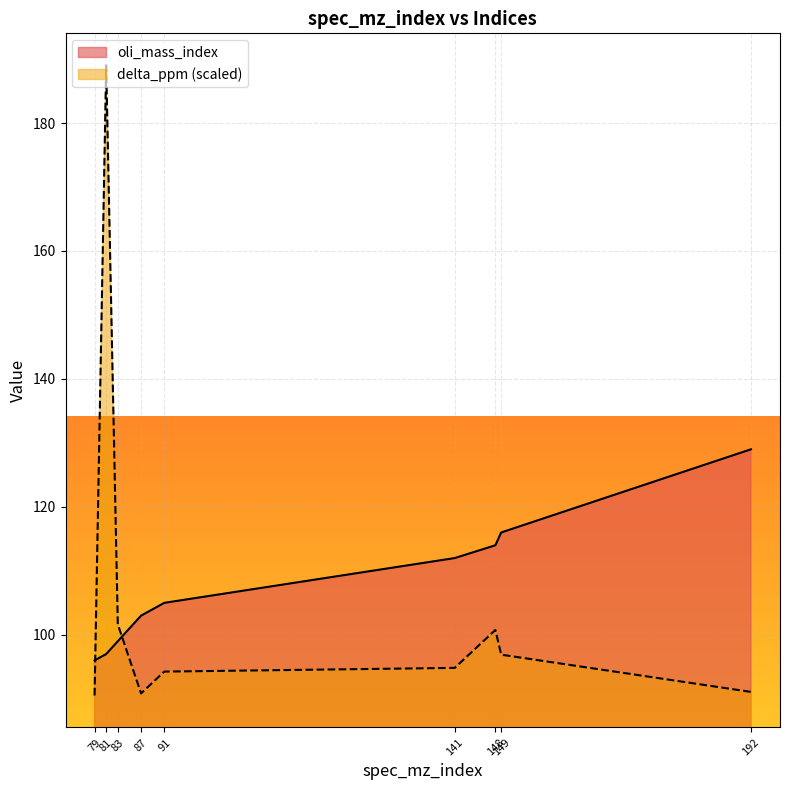

Between 149 and 192, which is larger?

192